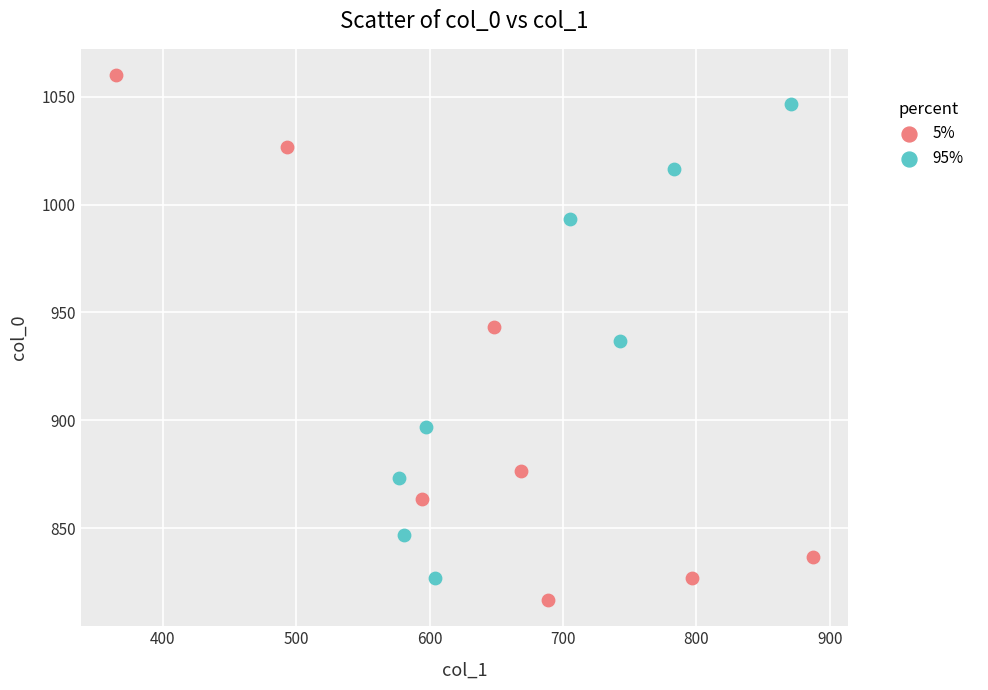

Which series contains the highest Y value?

5%